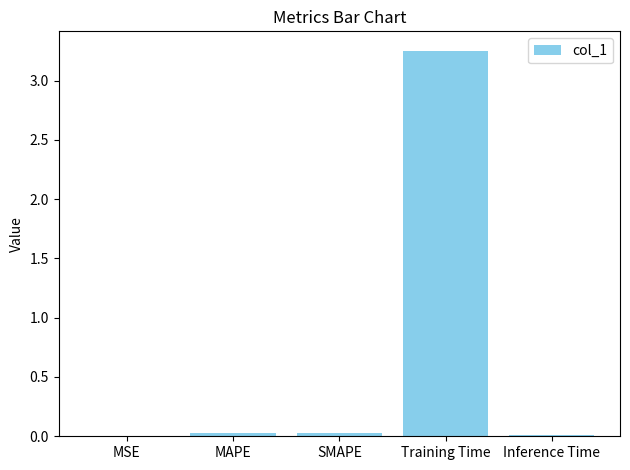

Are the bars horizontal?

No